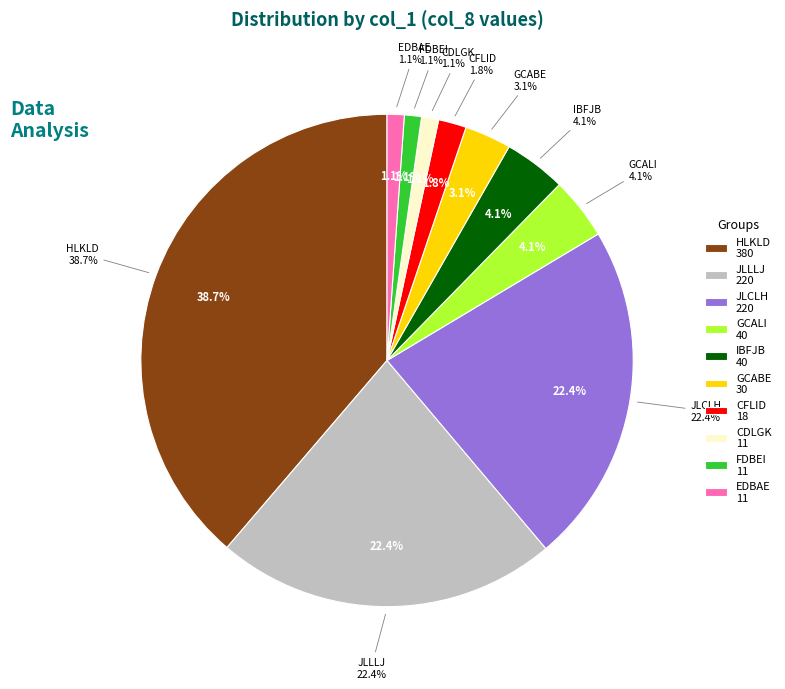

True or false: LDIGC accounts for 0% of the total.

True